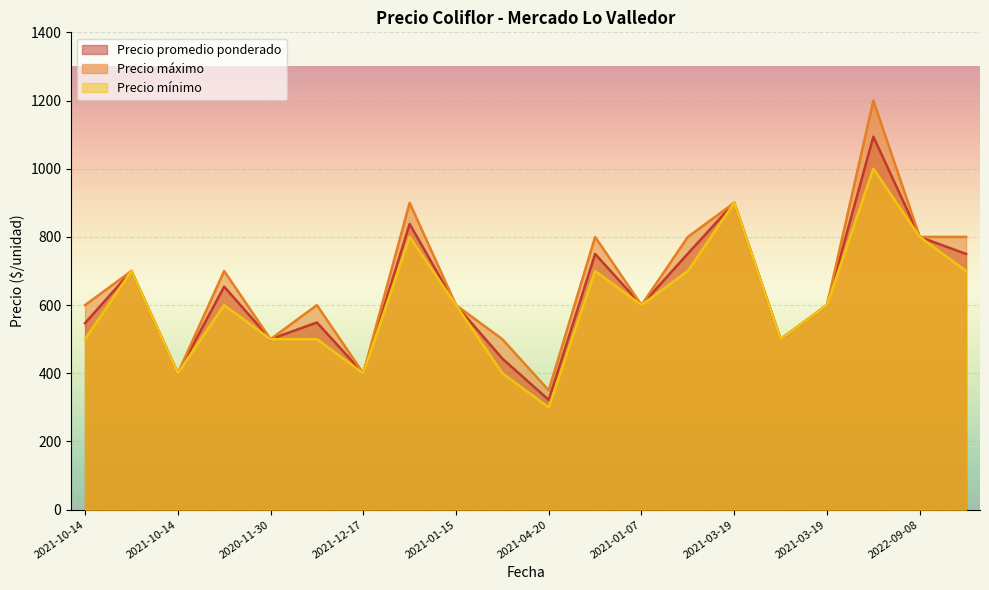

The Precio máximo series shows 350 at 2021-04-20. True or false?

True